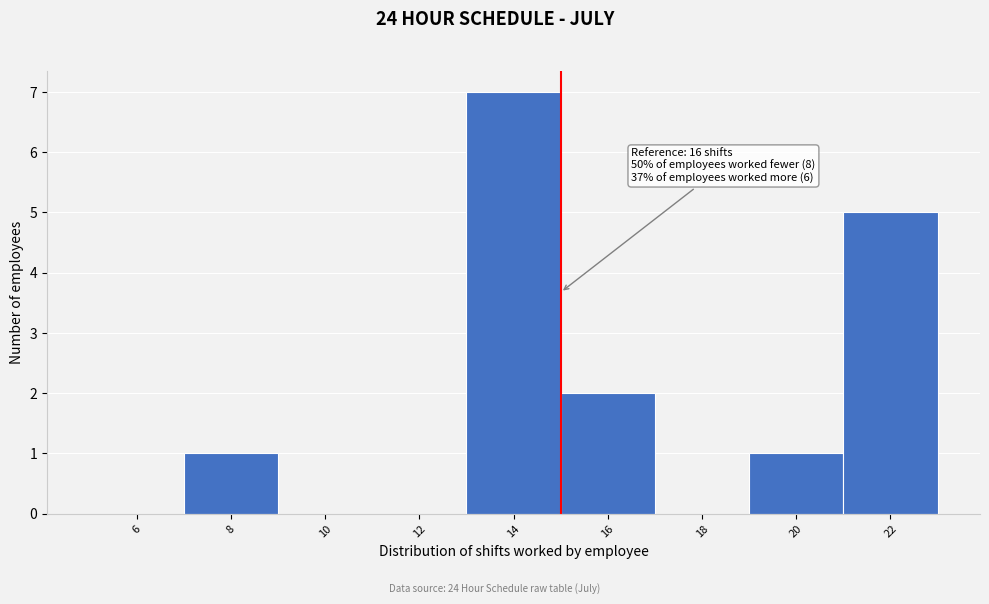

Reading left to right, what are all the values shown in this chart?

6=0	8=1	10=0	12=0	14=7	16=2	18=0	20=1	22=5